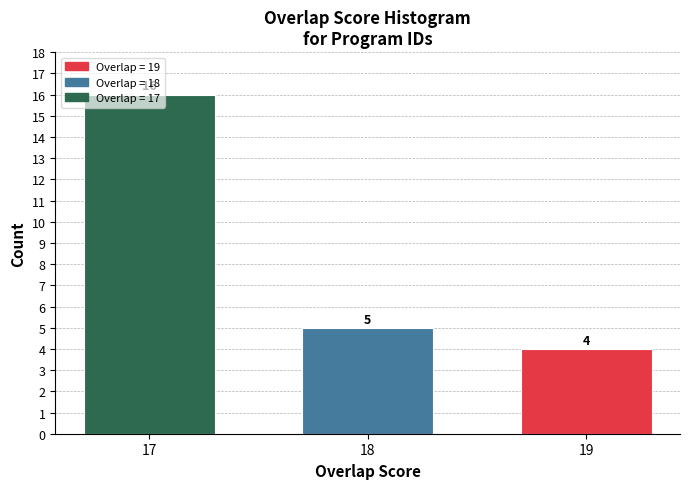

What is the change in value from 17 to 19?

-12